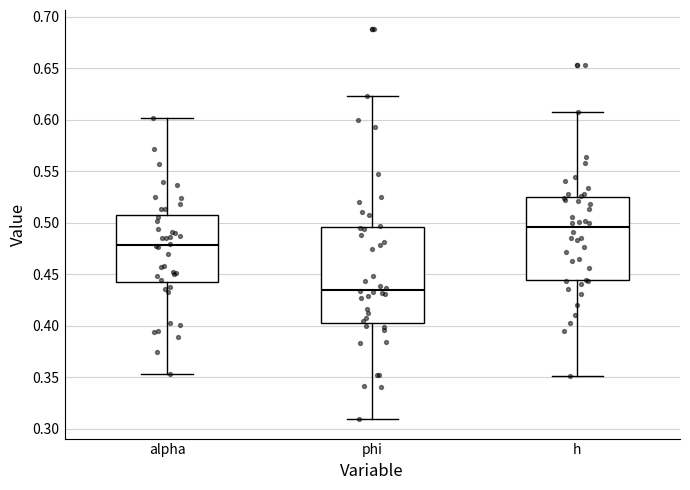

Comparing the boxes themselves (not the whiskers), which one is the tallest?

phi